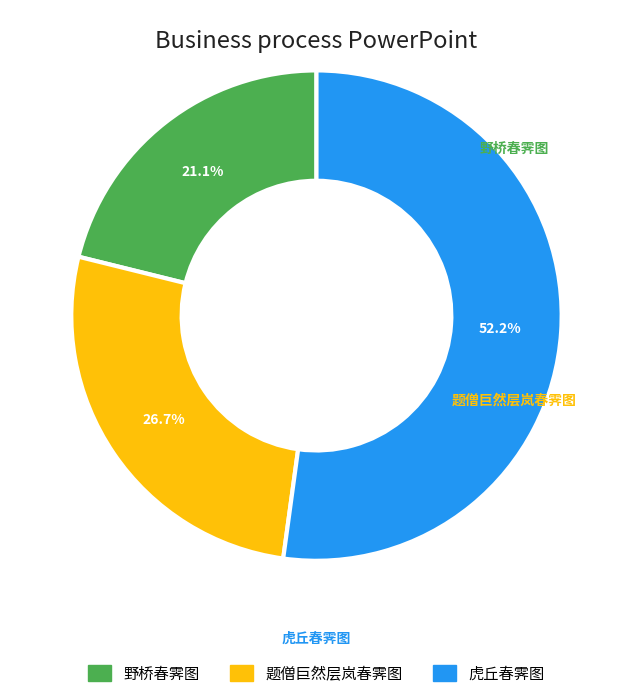

The 虎丘春霁图 slice represents 41% of the pie. True or false?

False